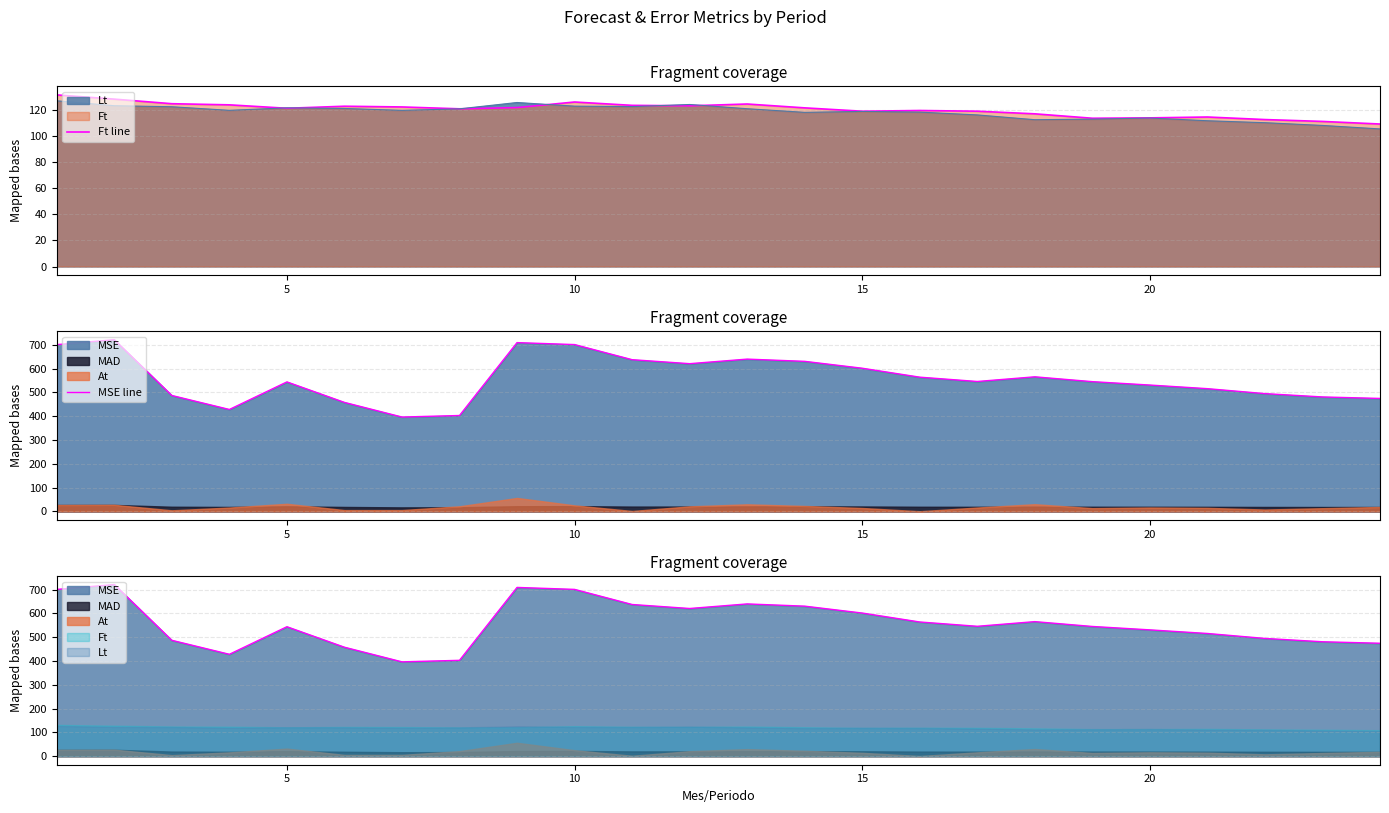

True or false: Ft line and MSE line cross at least once.

False